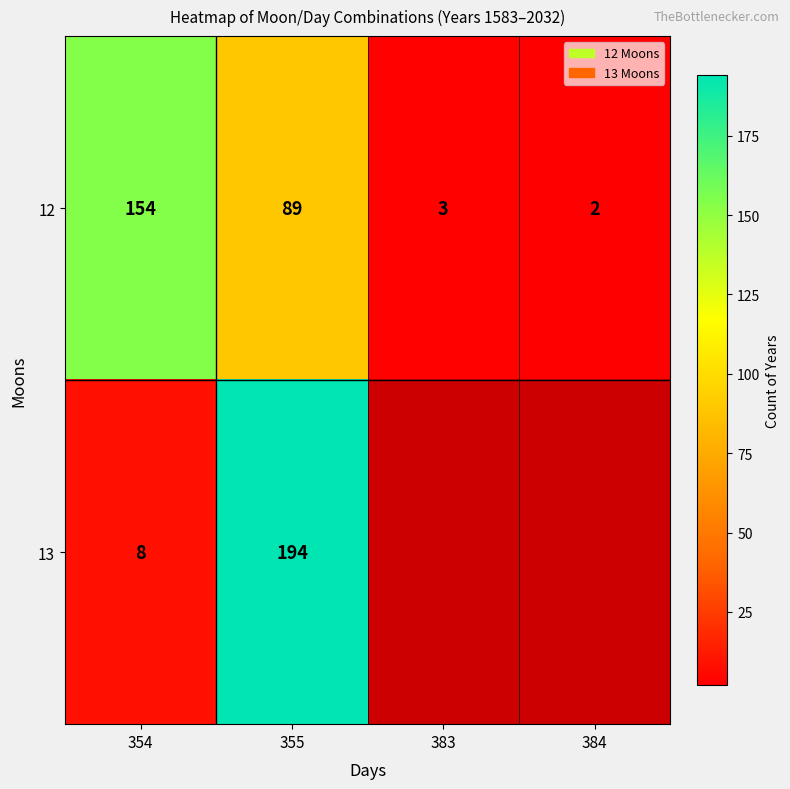

What is the difference between the 13 values at 355 and 354?

186